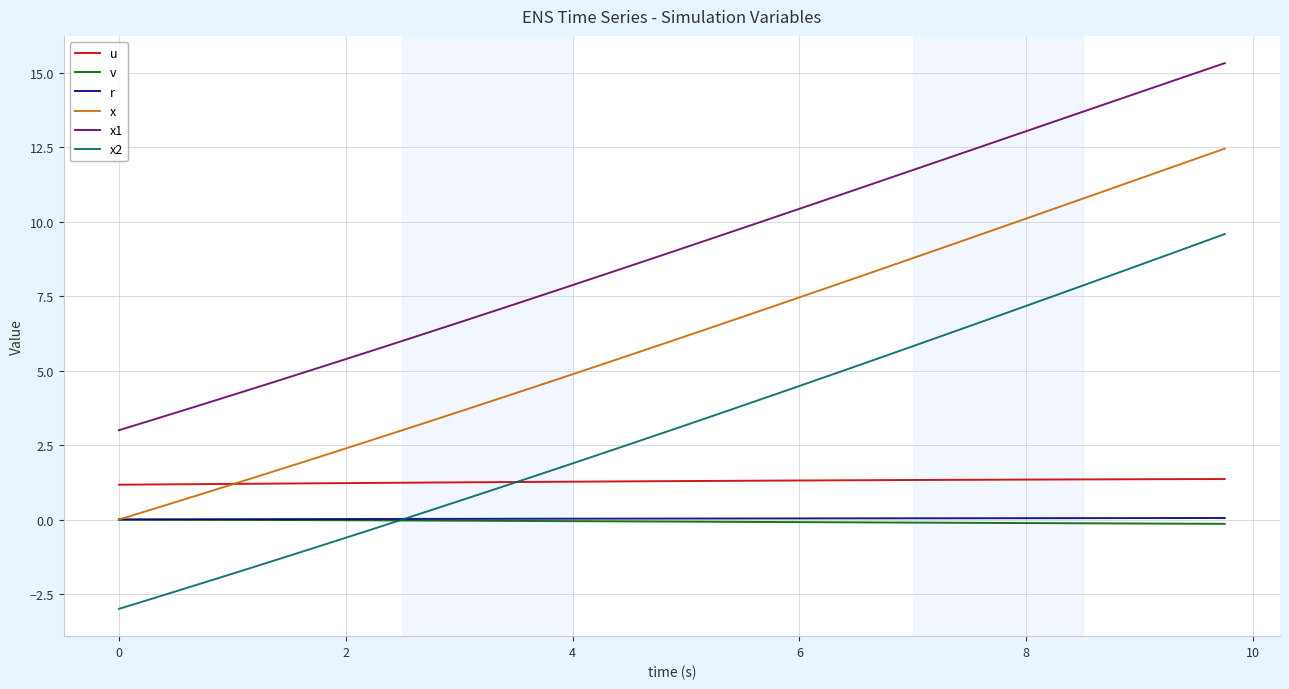

What is the difference between the maximum and second lowest values in the v series?

0.1